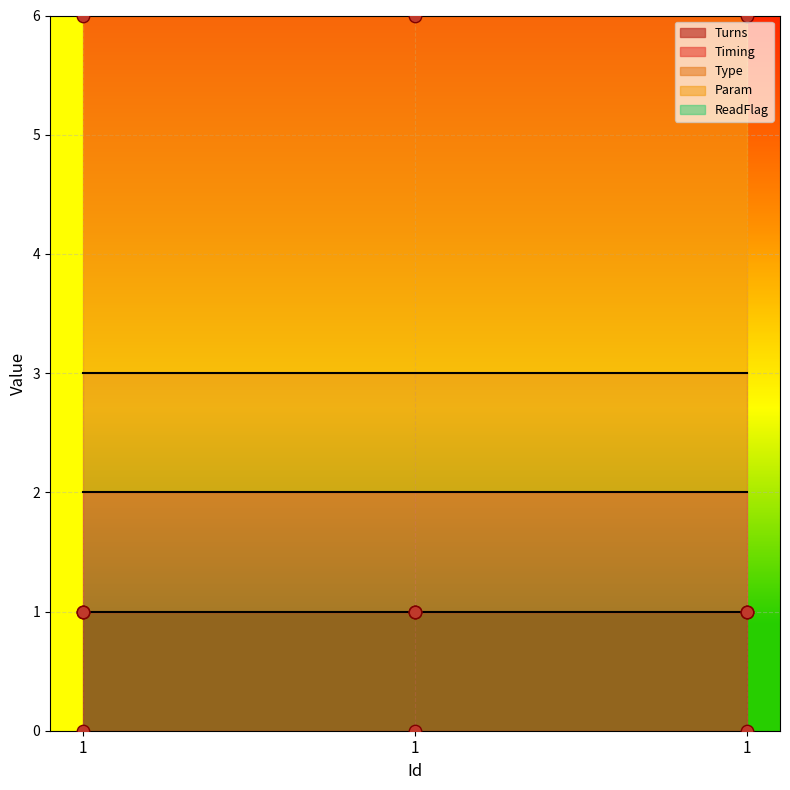

At how many categories does at least one series exceed 0?

3